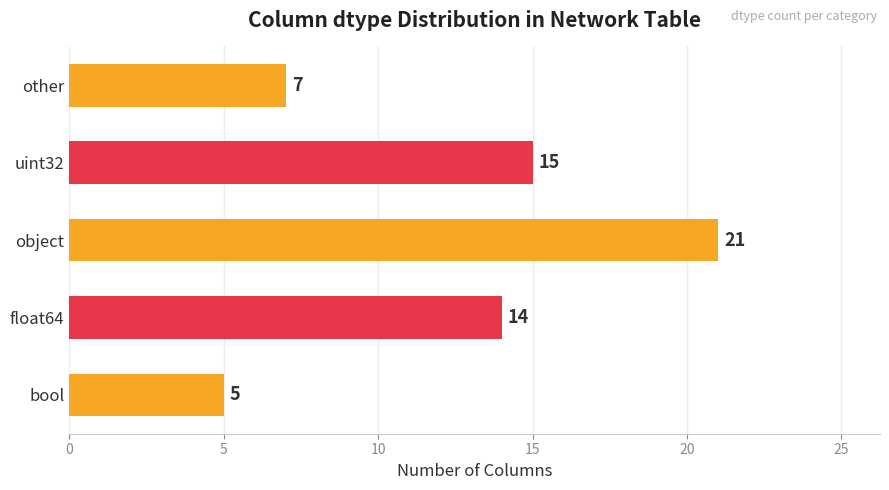

Count the number of data series in this chart.

1